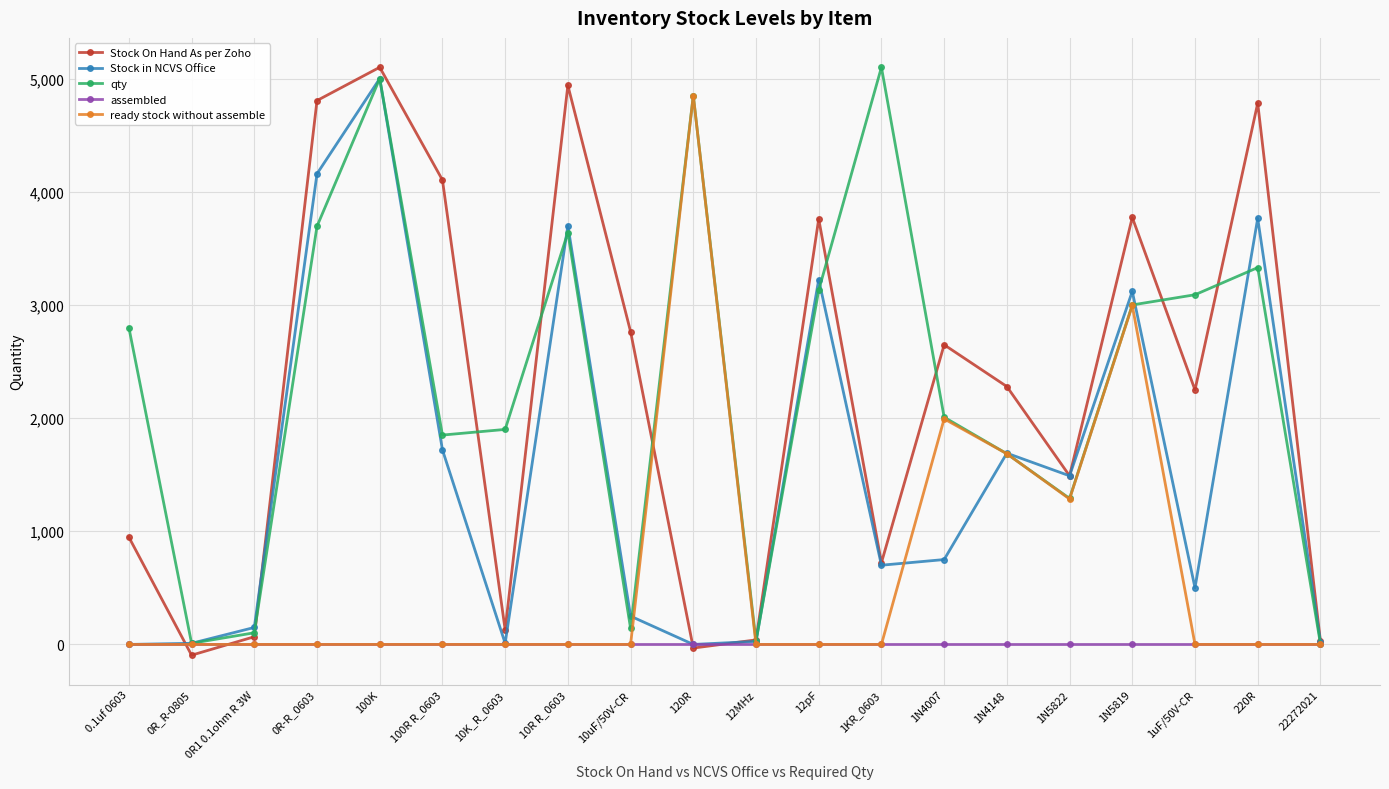

Is this an area chart (filled region under the line)?

No